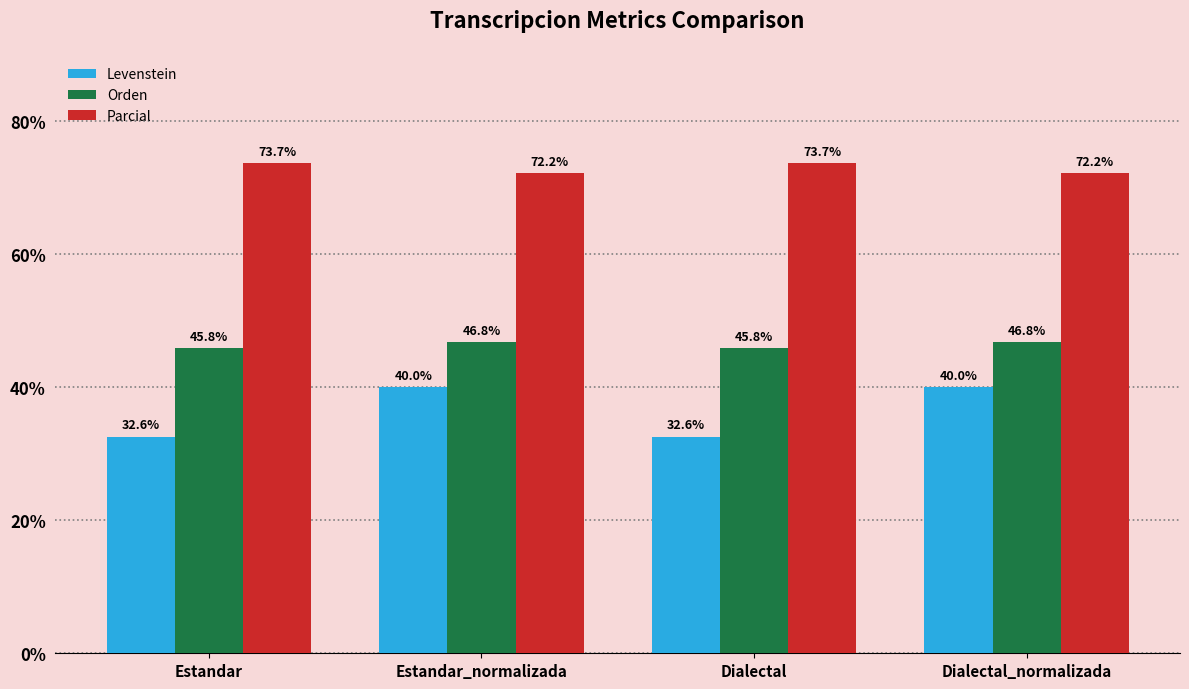

What is the average value of the Orden series?

46.3